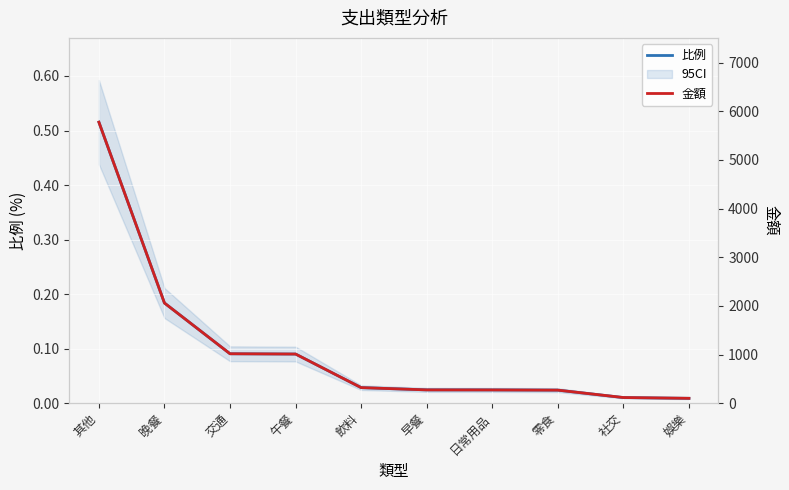

Which has a higher value, 早餐 or 交通?

交通